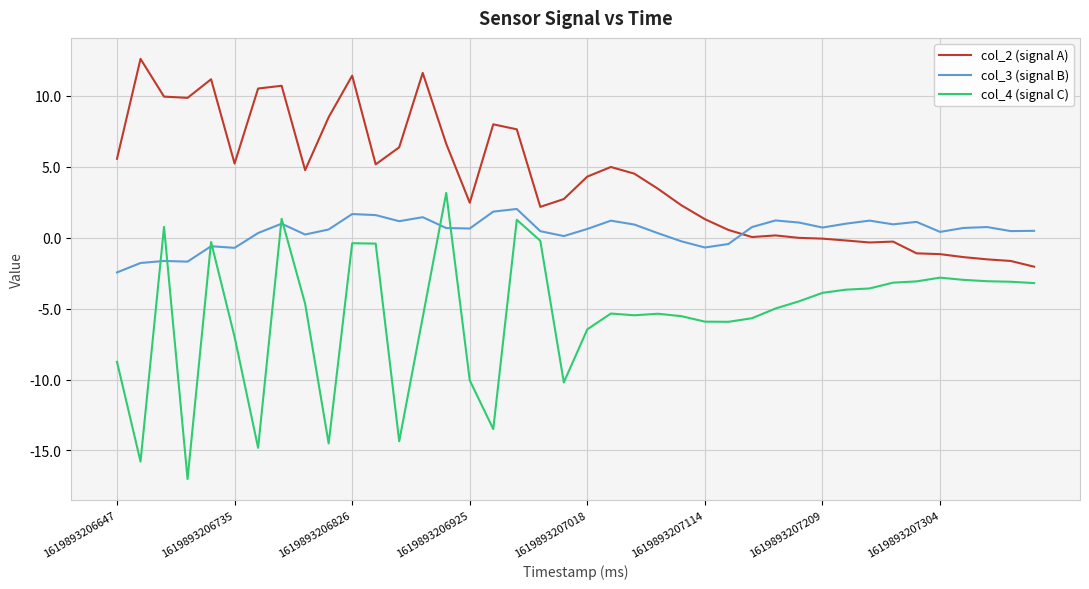

What is the minimum value shown in the chart?

-17.0